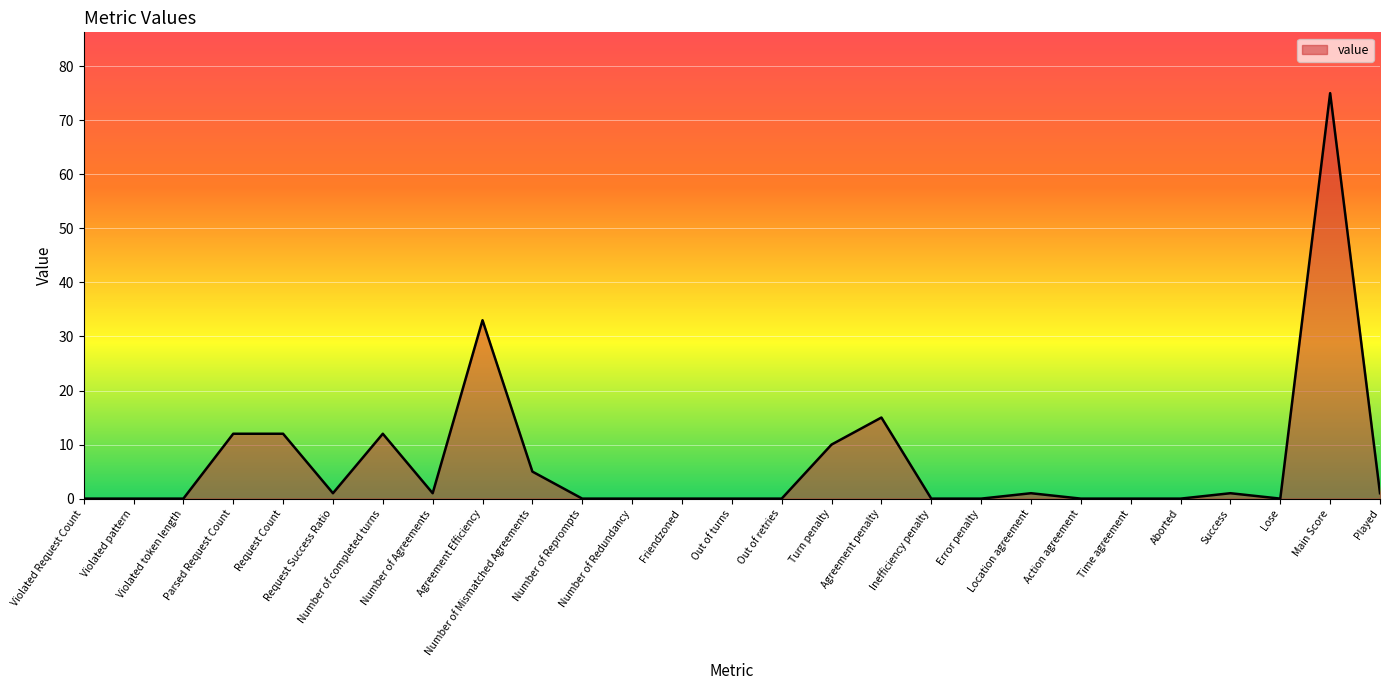

Reading right to left, list all the values displayed in this chart.

1	75	0	1	0	0	0	1	0	0	15	10	0	0	0	0	0	5	33	1	12	1	12	12	0	0	0